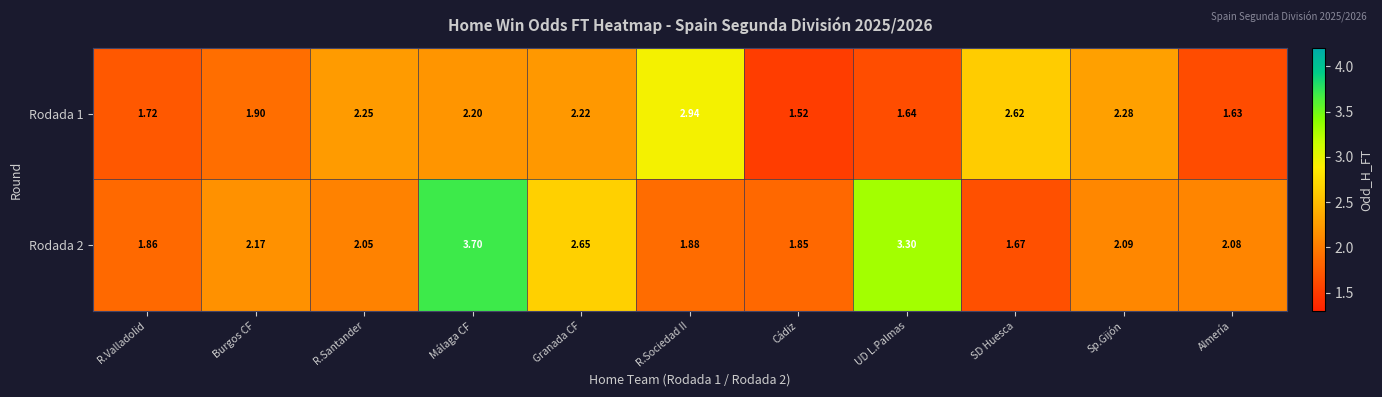

Which category has the highest value across all series?

Málaga CF